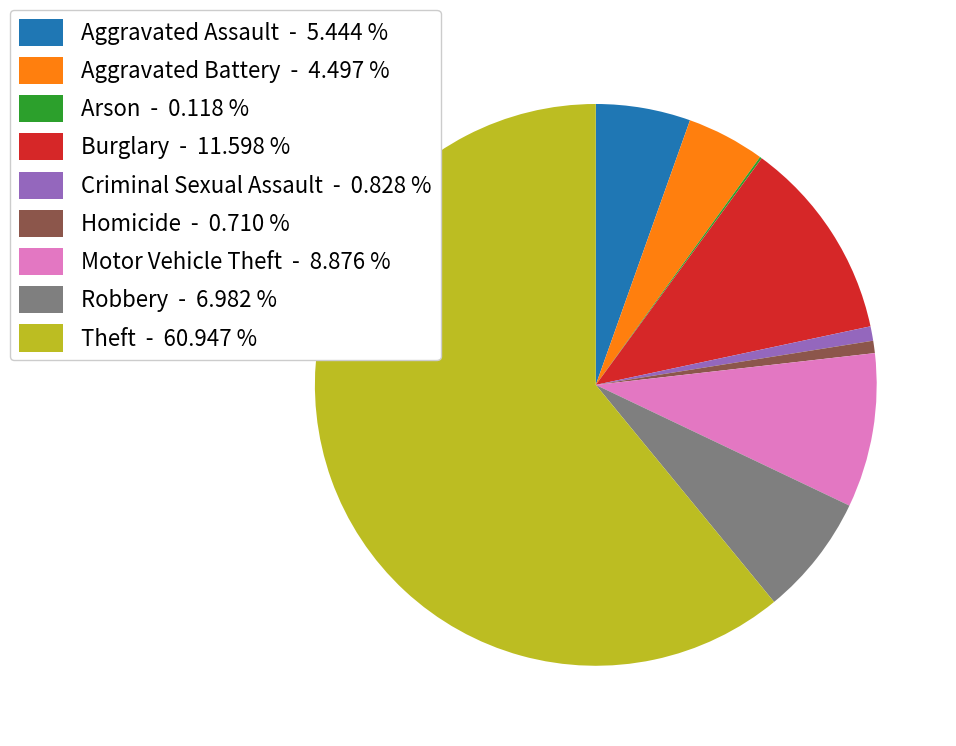

Which has a higher value, Motor Vehicle Theft - 8.876 % or Criminal Sexual Assault - 0.828 %?

Motor Vehicle Theft - 8.876 %